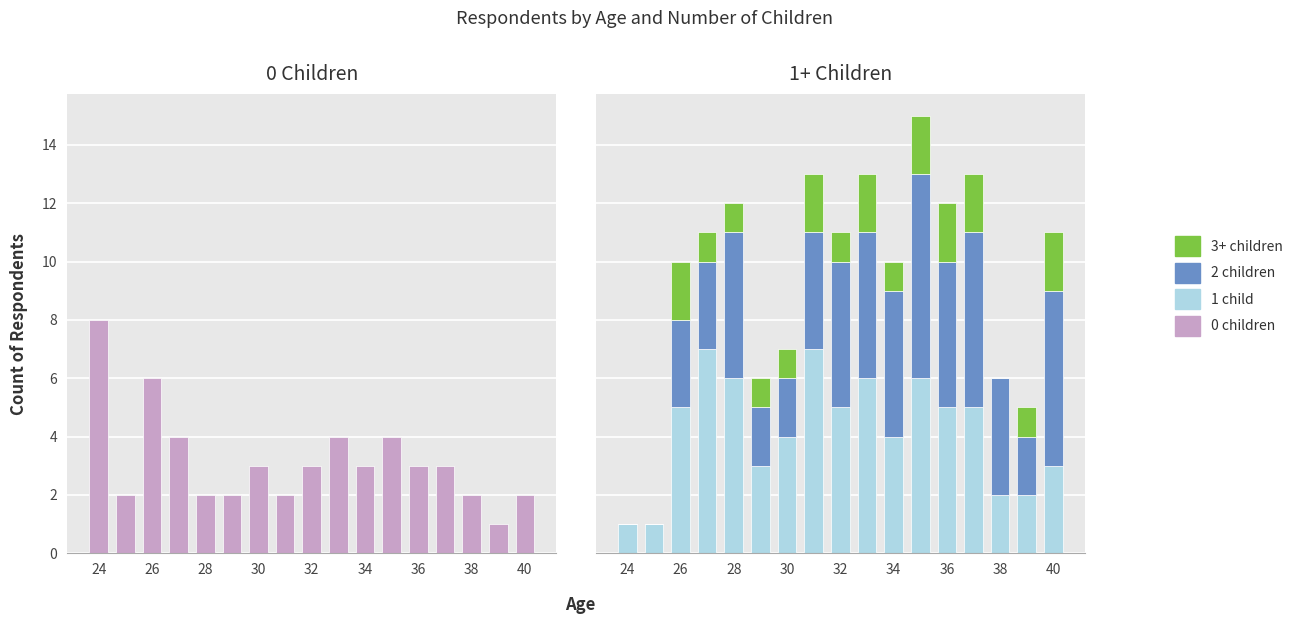

At which label does 0 children first exceed 3?

24